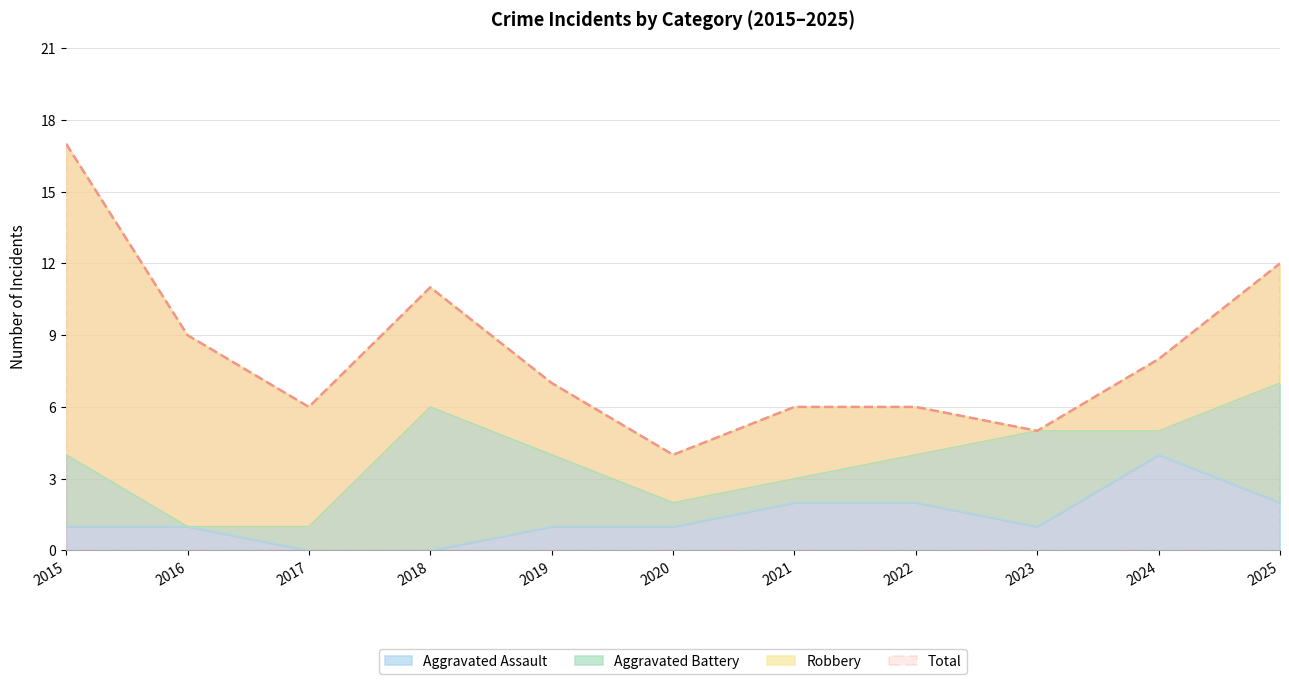

What is the highest value of the Aggravated Assault series?

4